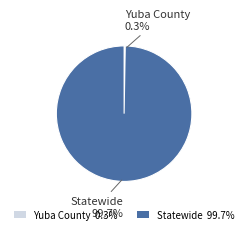

To the nearest percent, what is the average slice percentage?

50%